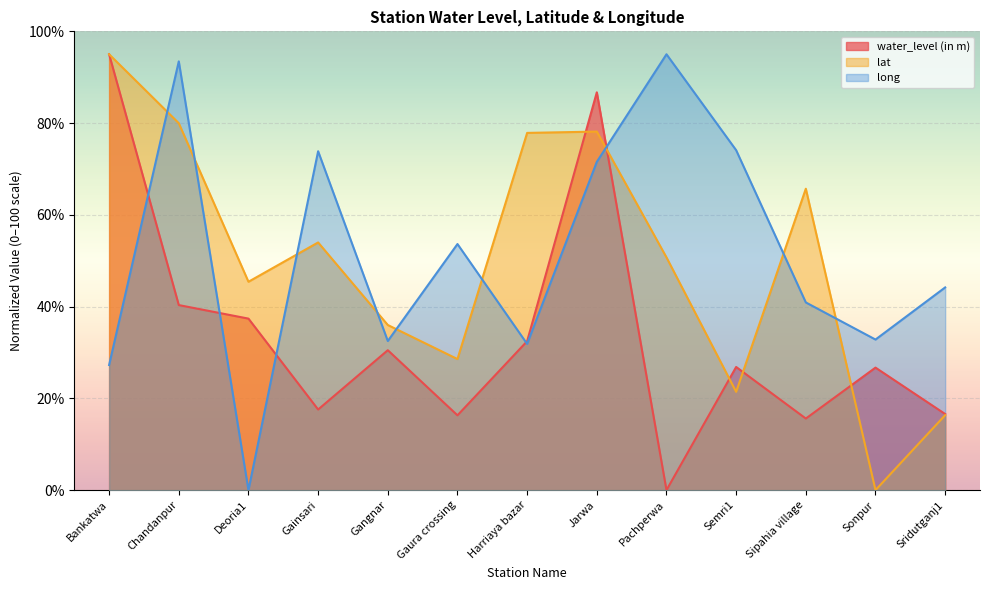

Count the number of data series in this chart.

3